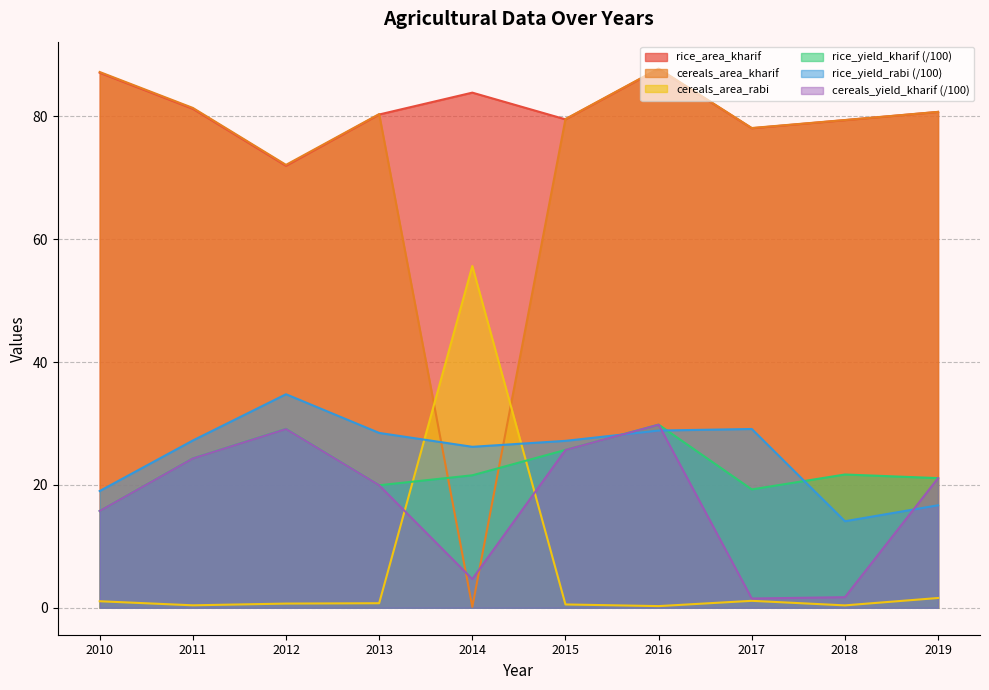

Rank the series by their maximum value, from lowest to highest.

cereals_yield_kharif, rice_yield_kharif, rice_yield_rabi, cereals_area_rabi, rice_area_kharif, cereals_area_kharif